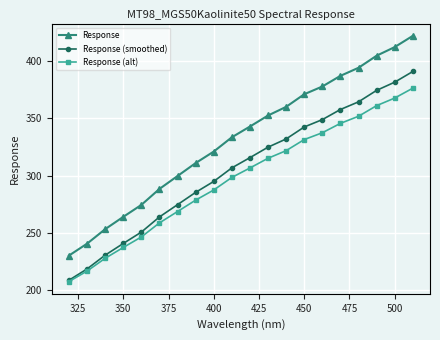

True or false: Response (smoothed) and Response cross at least once.

False